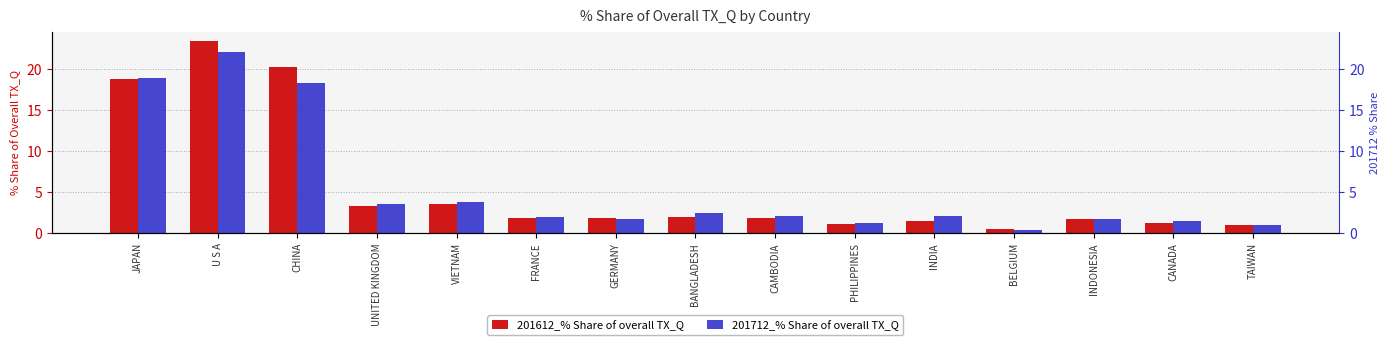

Which label corresponds to the largest value in the chart?

U S A